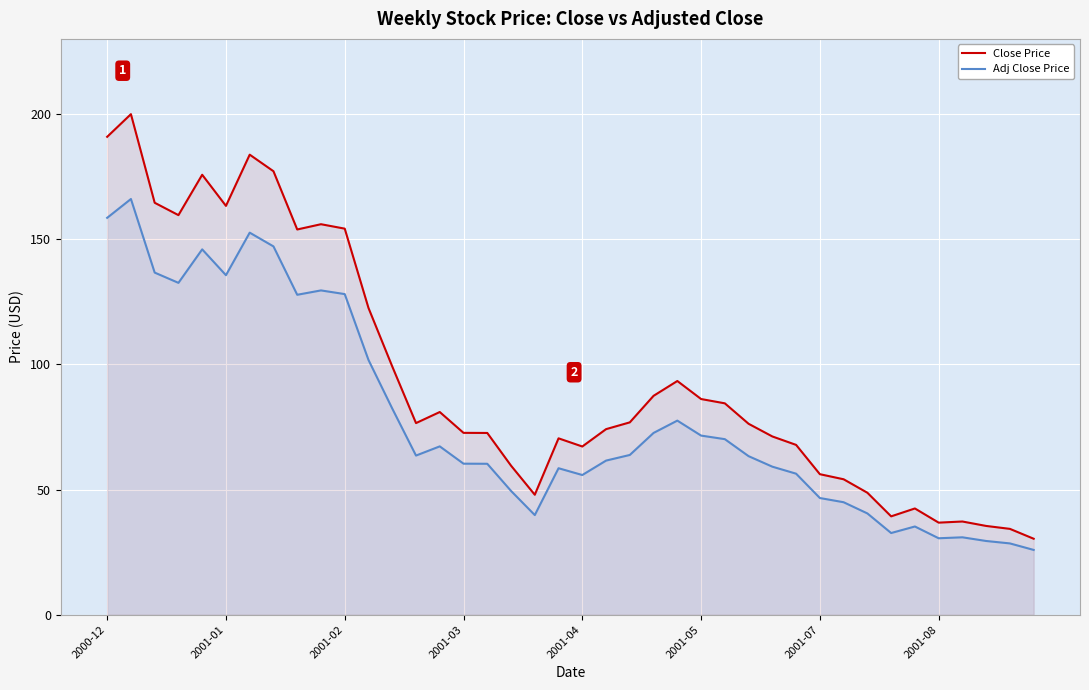

Rank the series by their maximum value, from highest to lowest.

Close Price, Adj Close Price